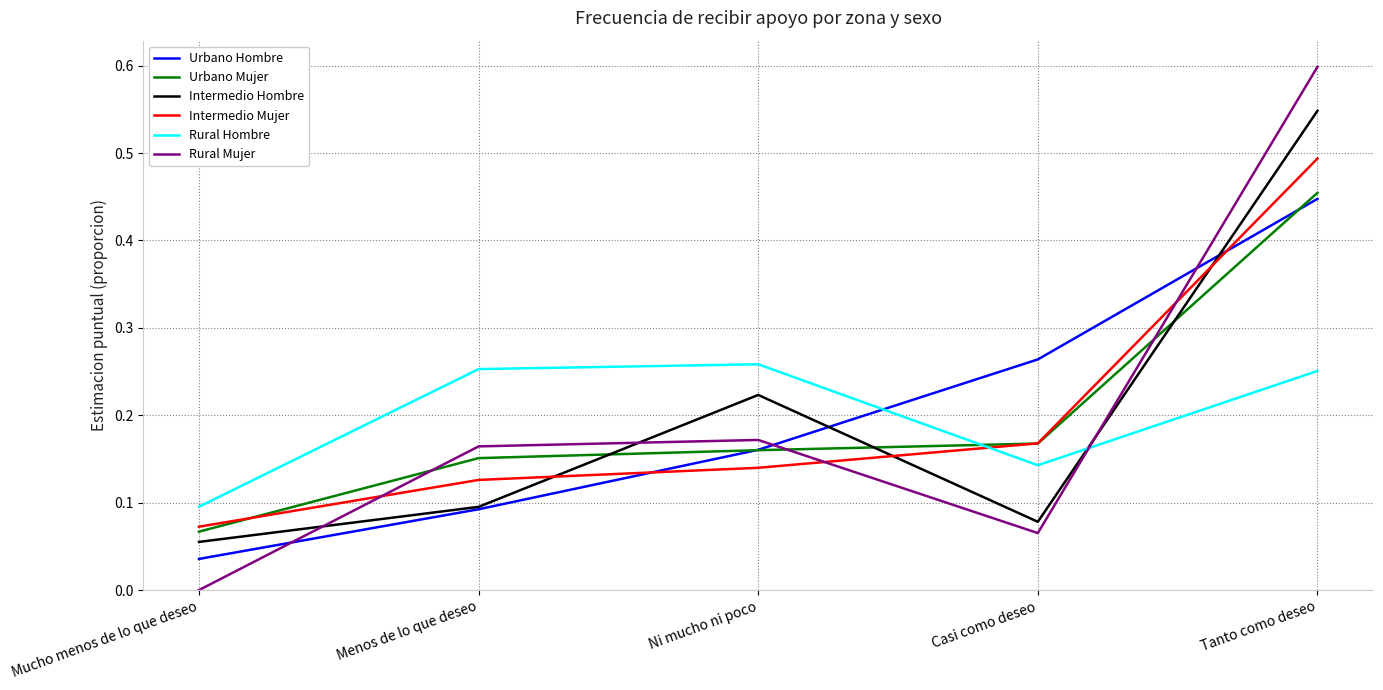

At which label is Urbano Mujer closest to 0?

Mucho menos de lo que deseo